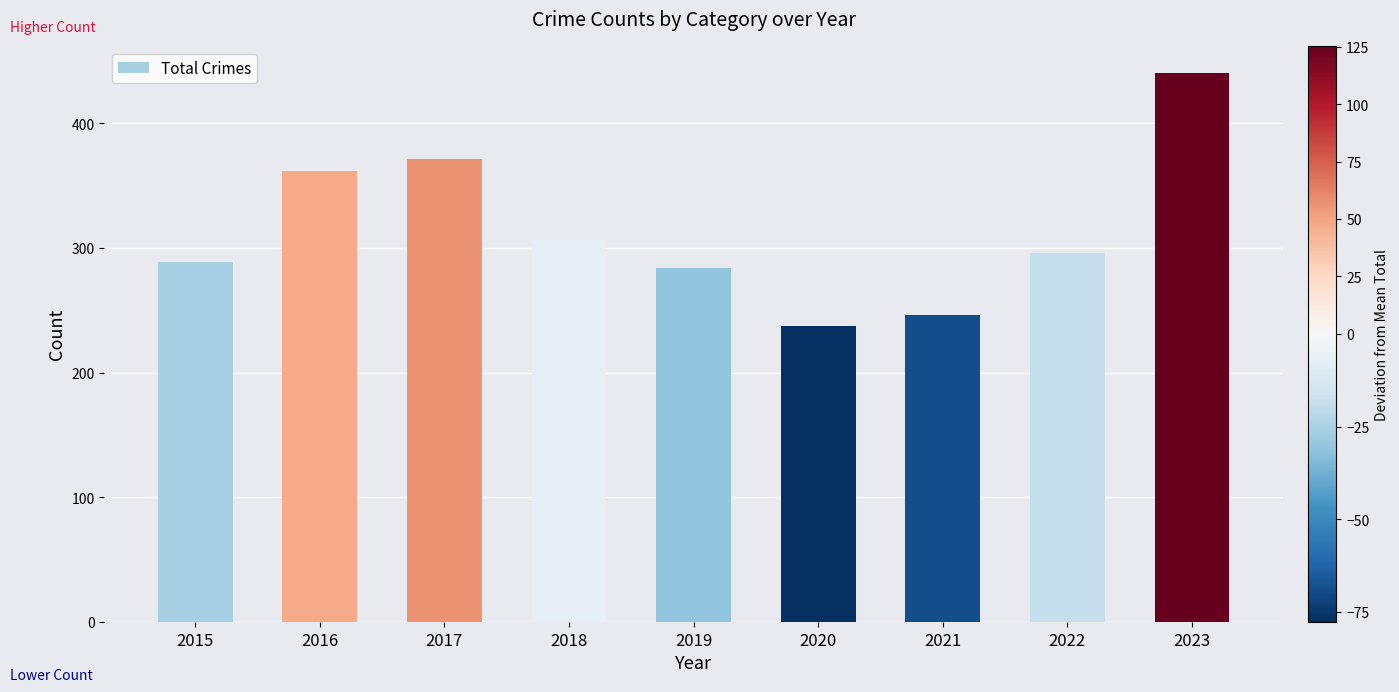

True or false: the data shows 110 at 2019.

False